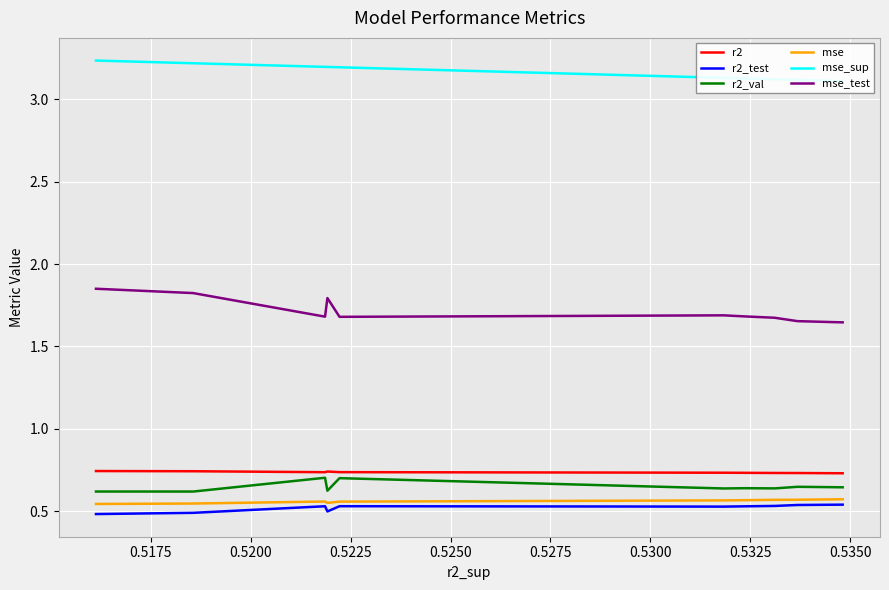

How many data points does each series have?

10